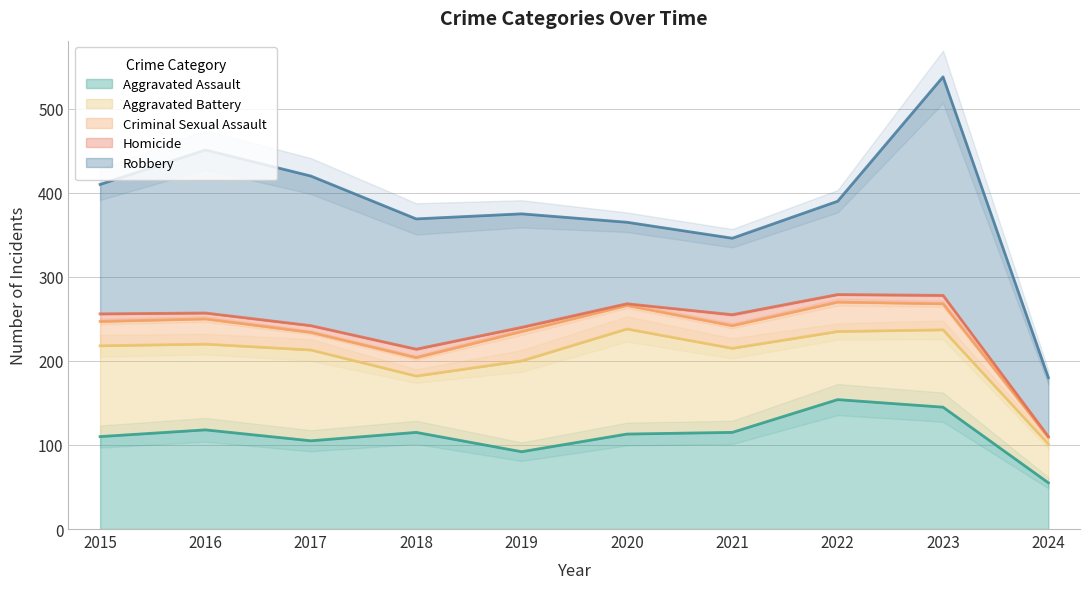

In Criminal Sexual Assault, how many points are lower than both neighbors (excluding endpoints)?

2